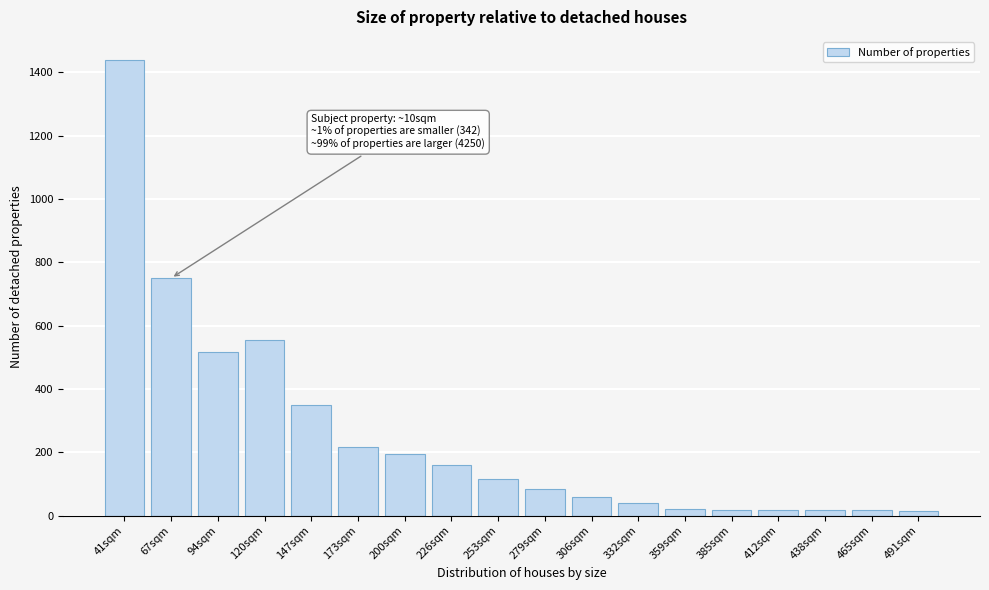

What is the greatest value displayed?

1440